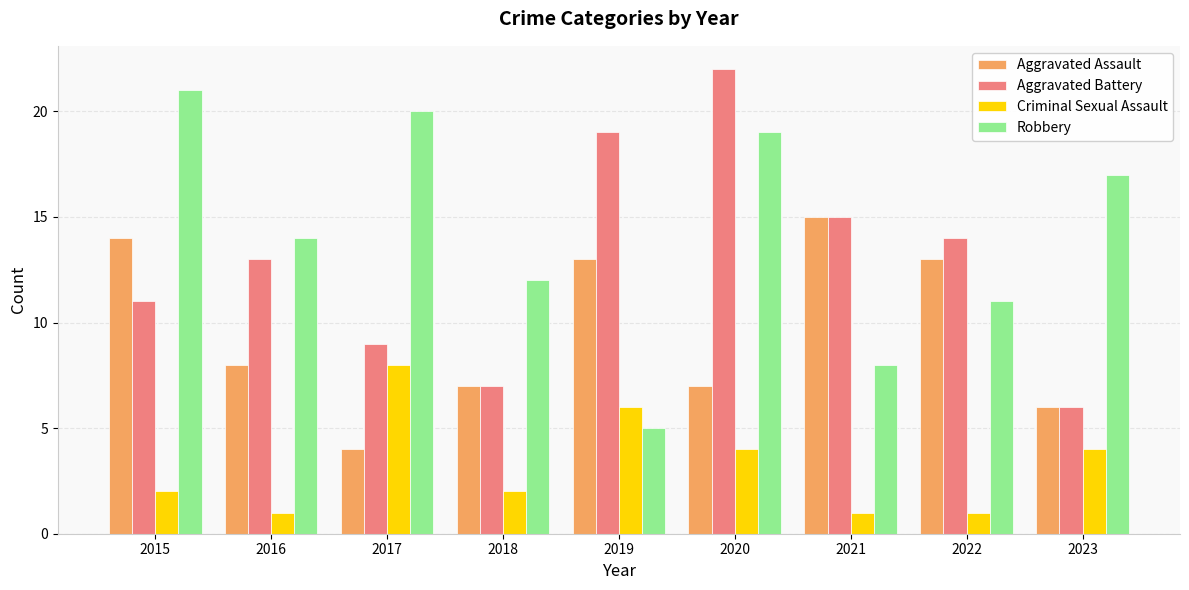

What is the difference between the highest and lowest values at 2021?

14